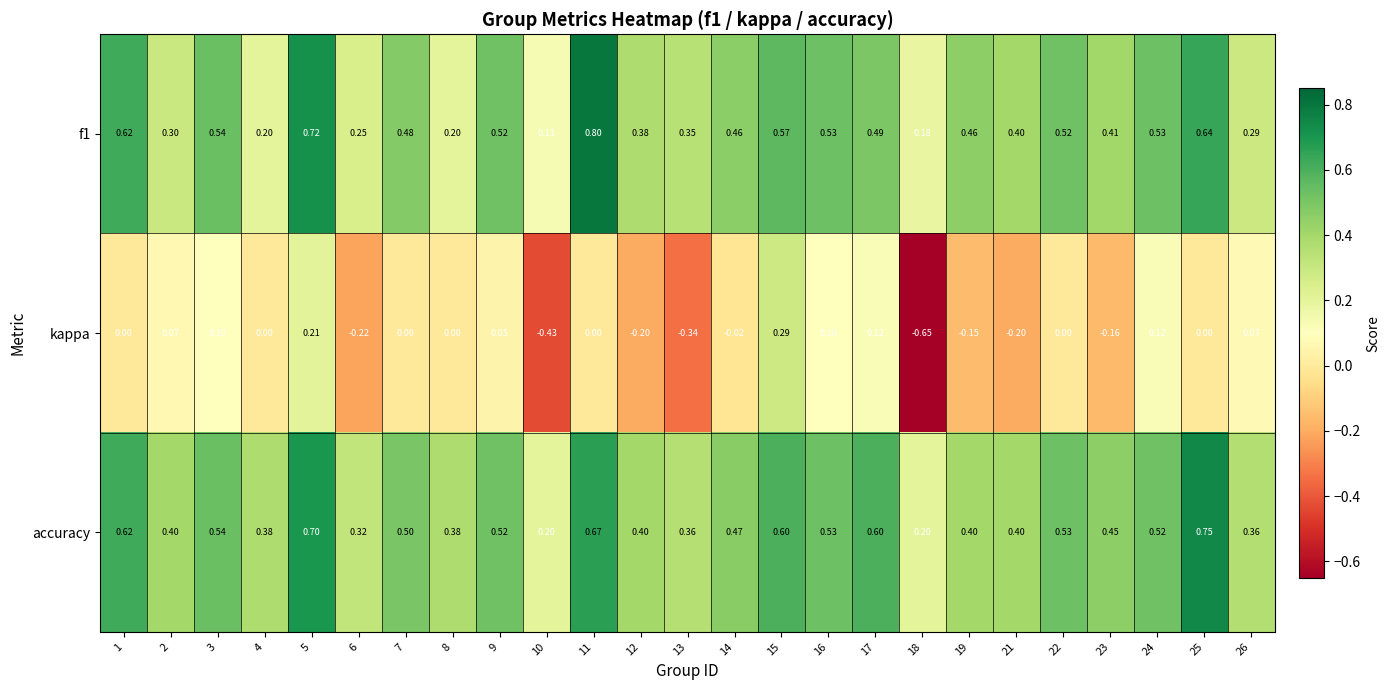

Which series has the largest range (max minus min)?

kappa